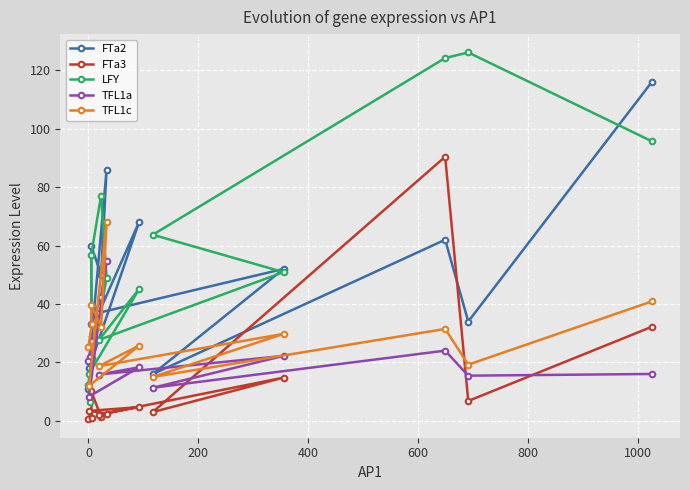

What is the lowest value of the FTa2 series?

8.0